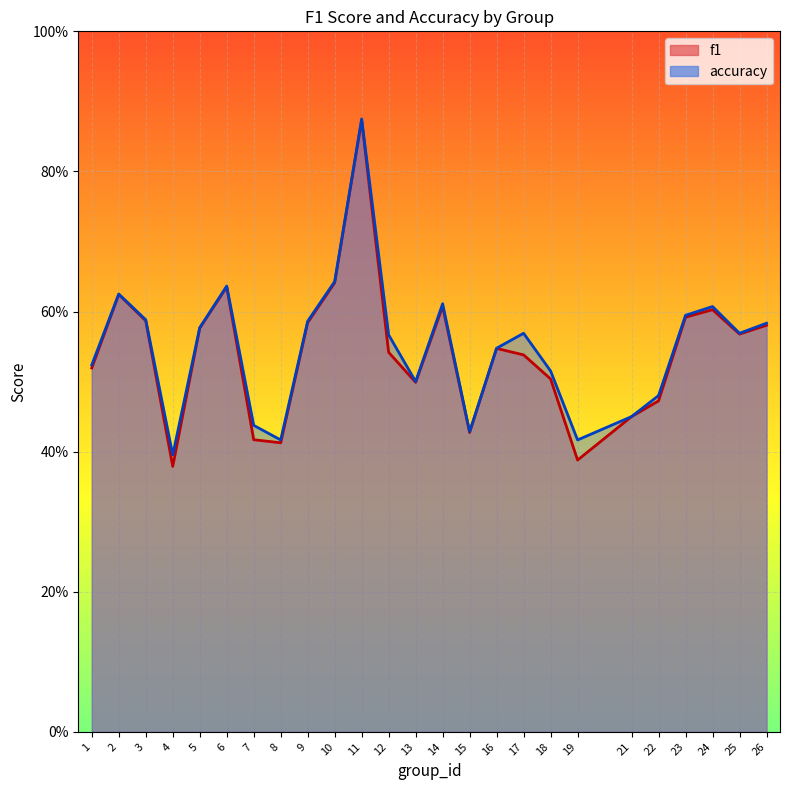

What is the maximum value for accuracy?

0.9